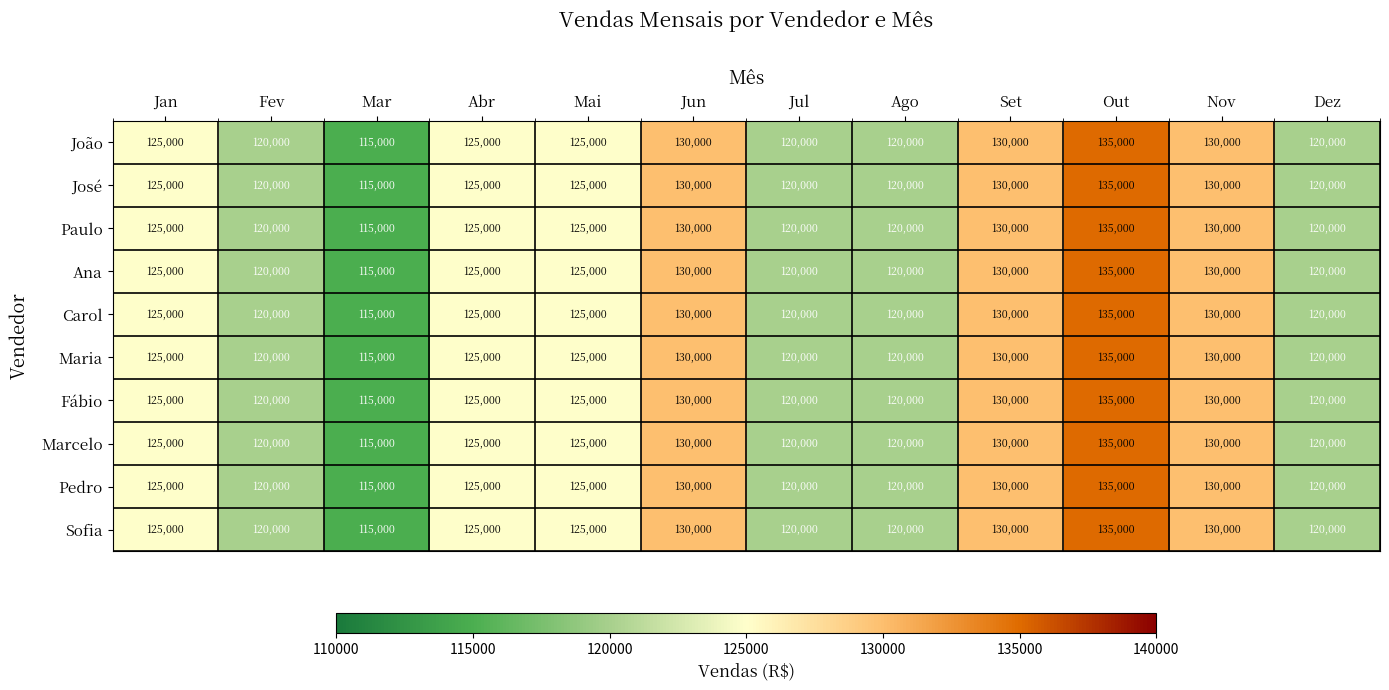

Which category has the lowest value across all series?

Mar